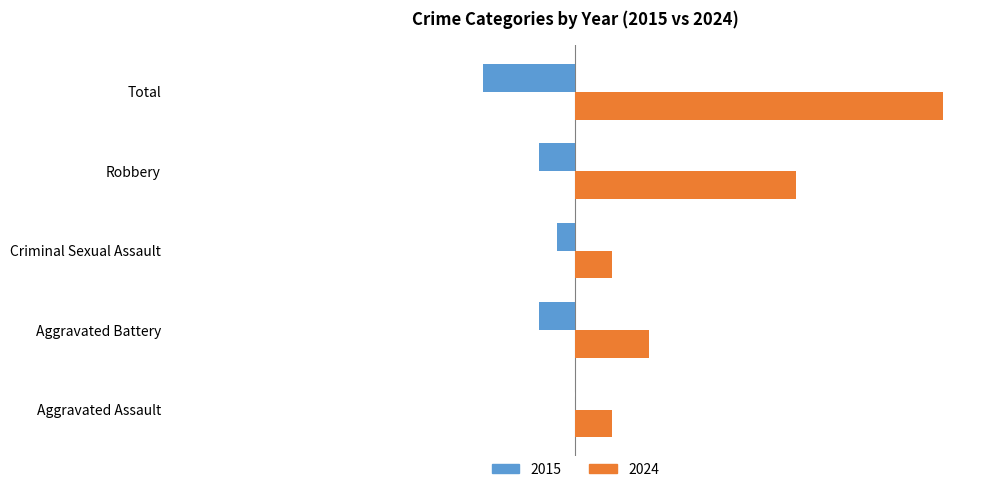

What is the greatest value displayed?

20